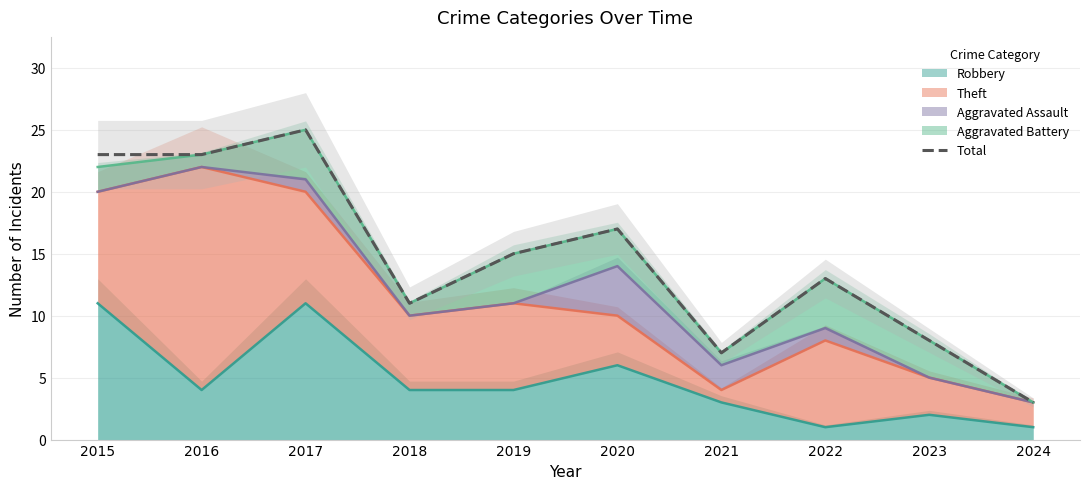

List the labels in order of value, smallest first.

2024, 2021, 2023, 2018, 2022, 2019, 2020, 2015, 2016, 2017